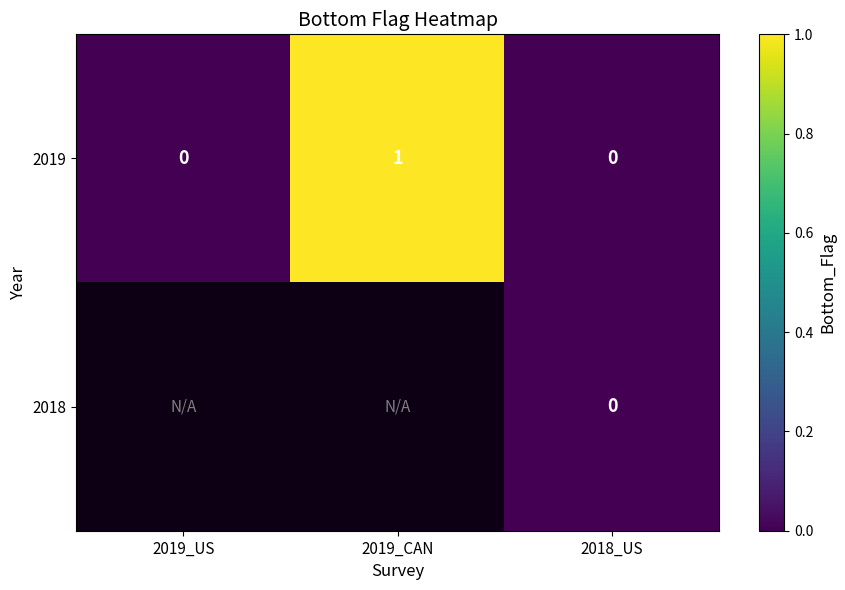

True or false: 2019 has a value of 0 at 2019_US.

True